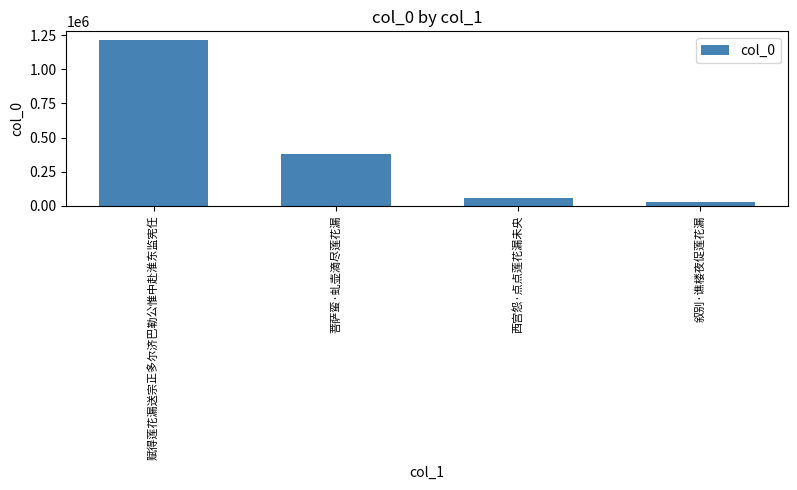

What is the difference between the maximum and second lowest values?

1161289